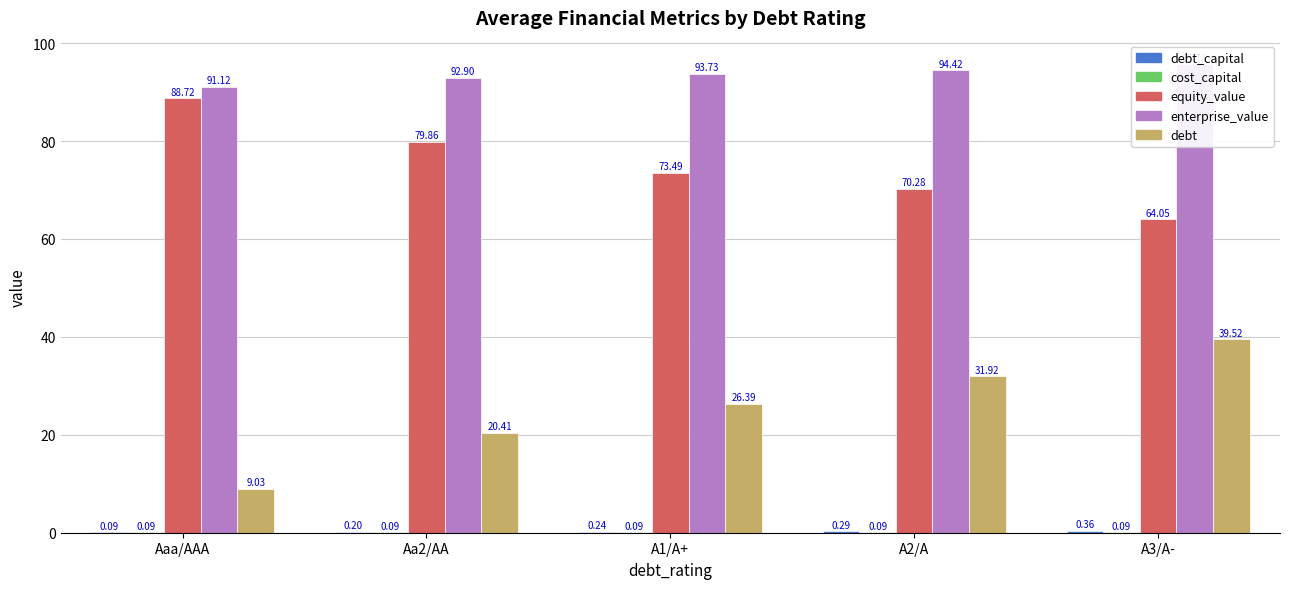

How many data points does each series have?

5